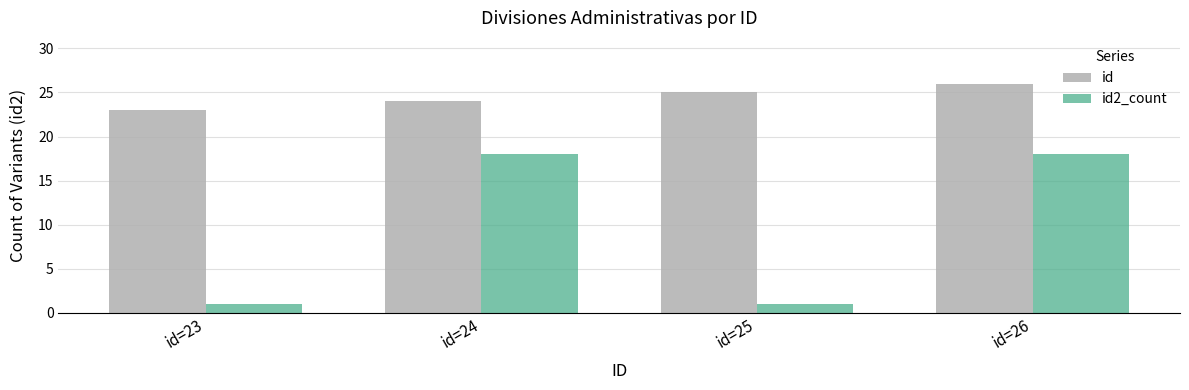

Count the number of categories in the chart.

4